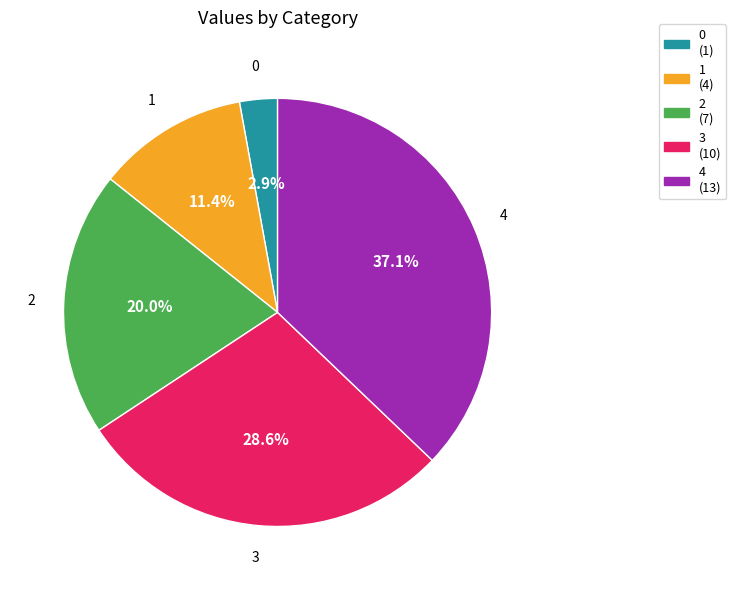

Is it true that 1 is 11% of the pie?

True